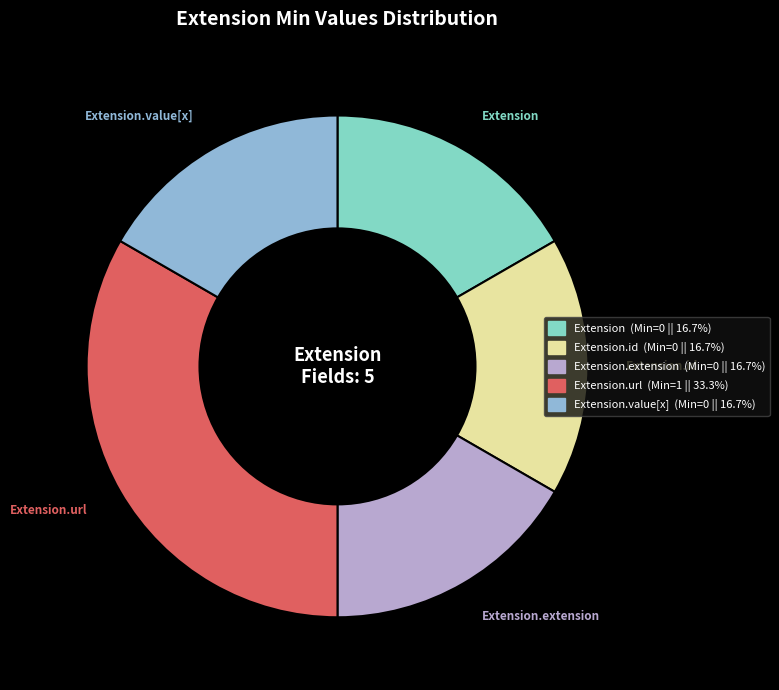

Is there any slice that represents more than half of the pie?

No